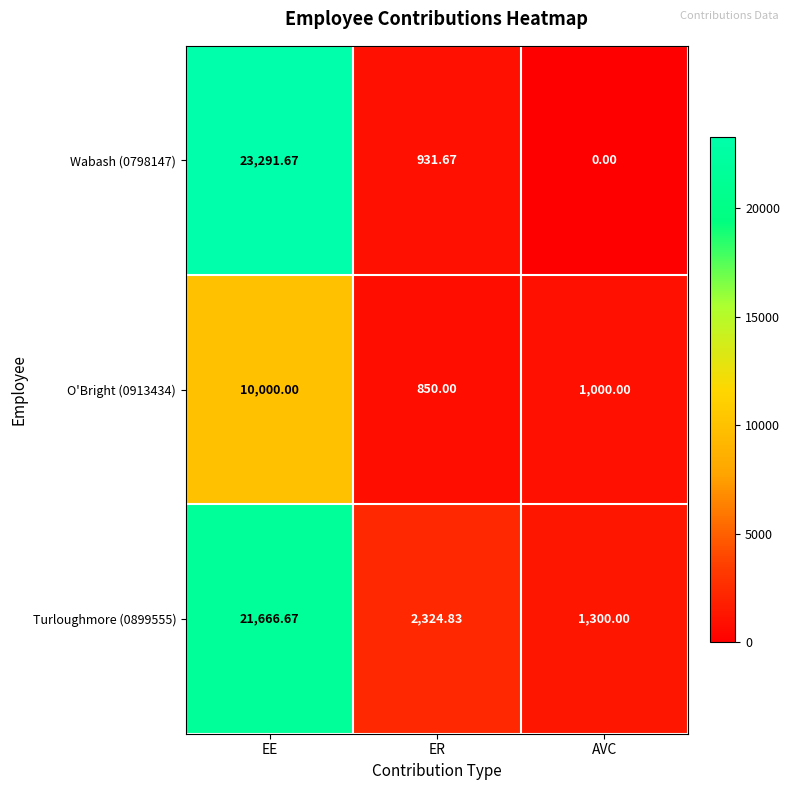

At which category does the chart reach its peak across all series?

EE